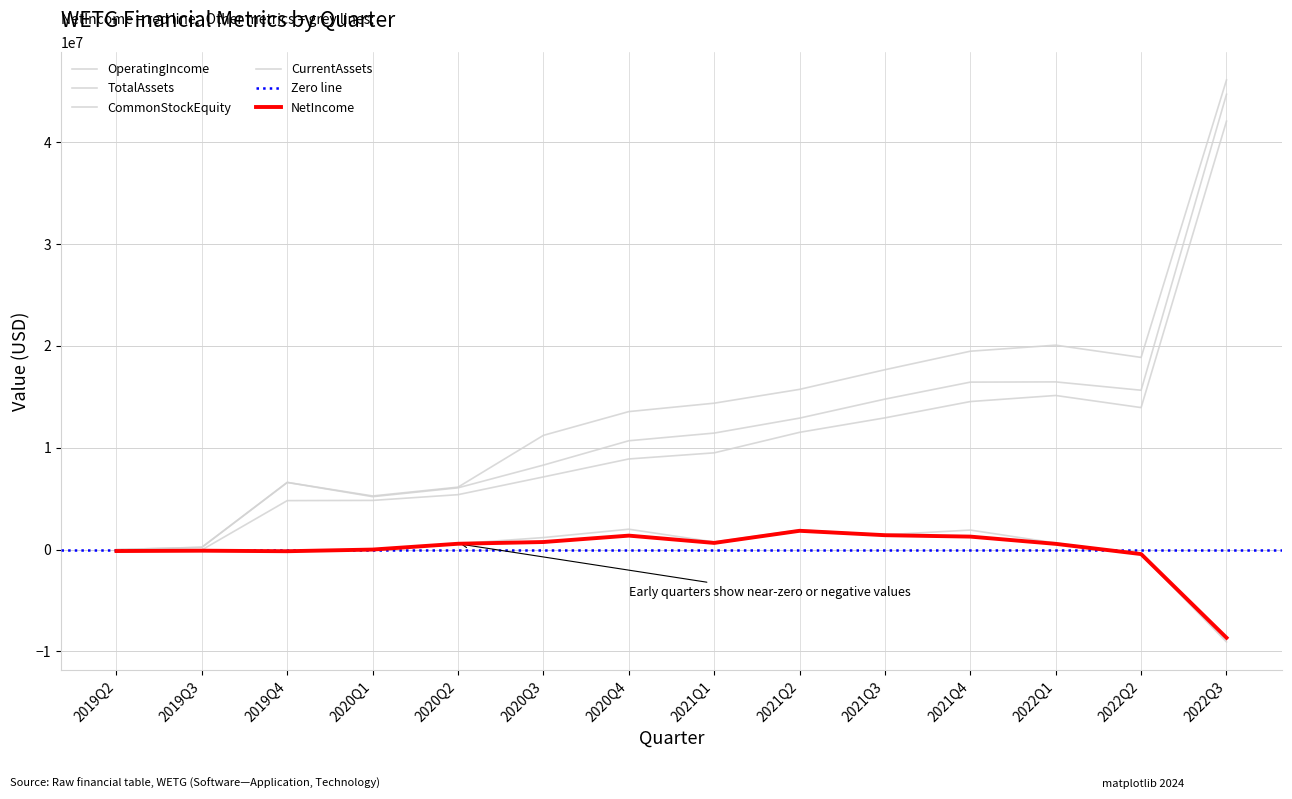

What position from the left is 2022Q2?

13